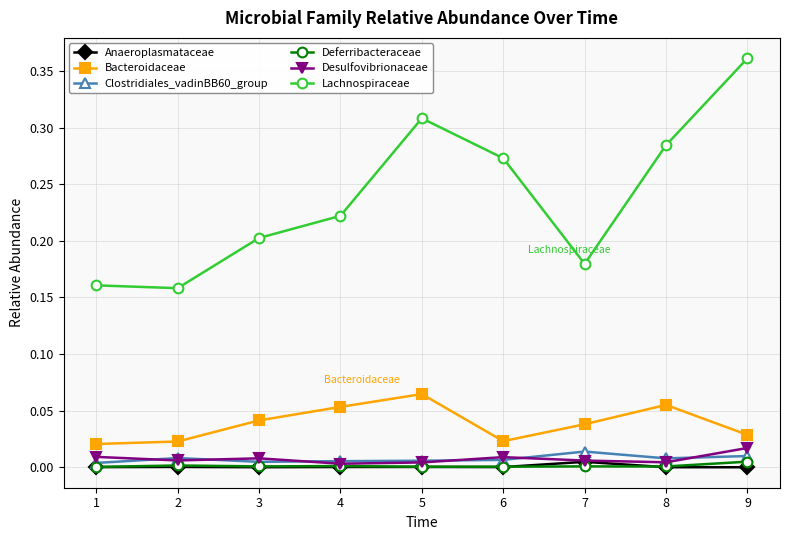

Which series has the widest spread of values?

Lachnospiraceae